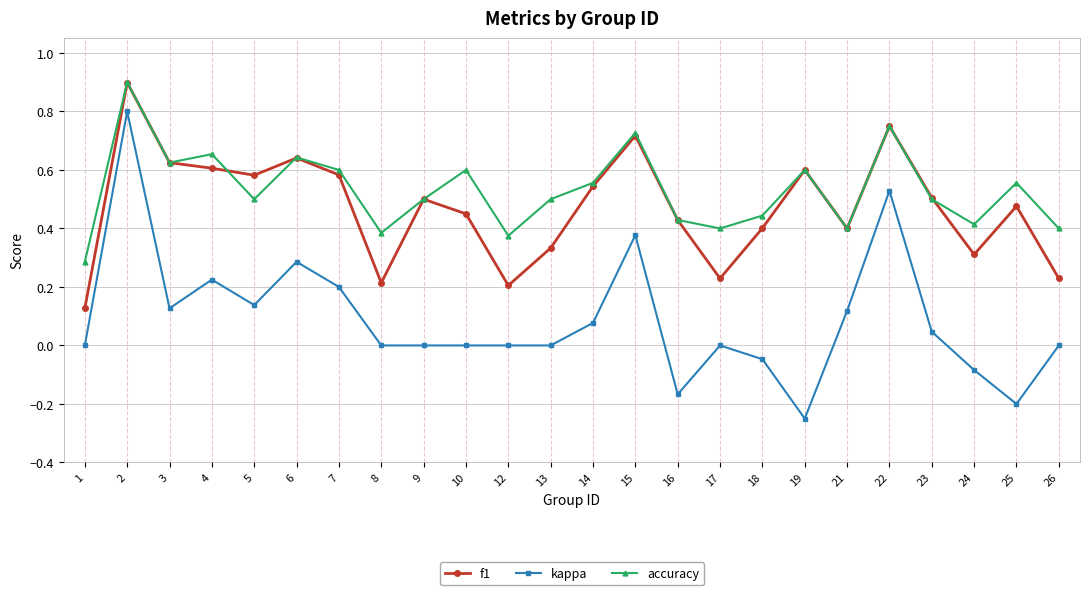

What are all the series names shown in the legend?

f1, kappa, accuracy